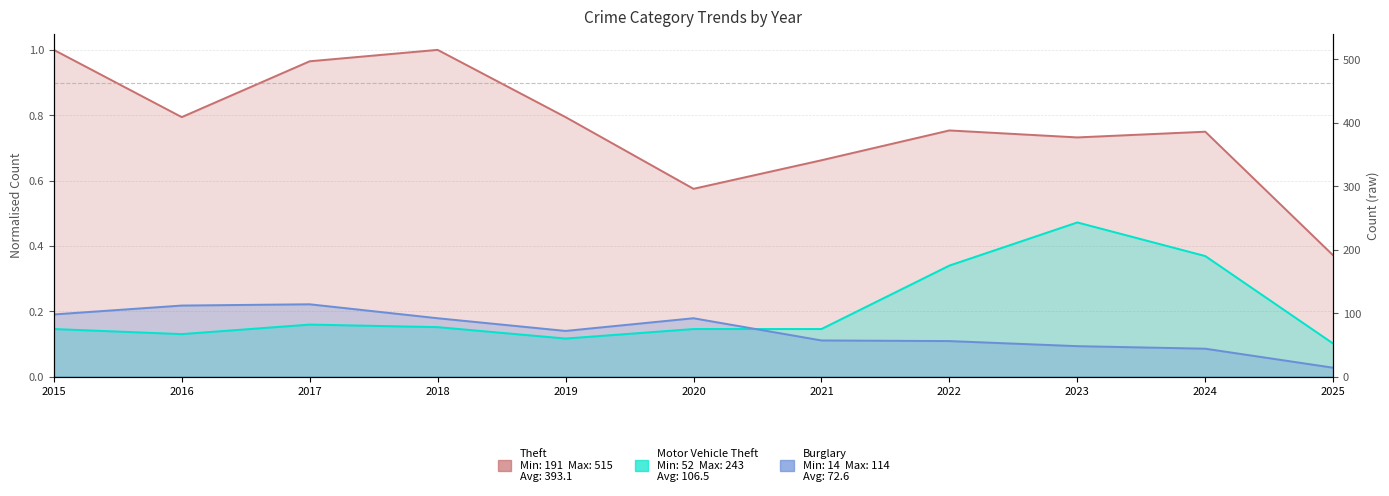

What is the total value across all series at 2015?

1.3